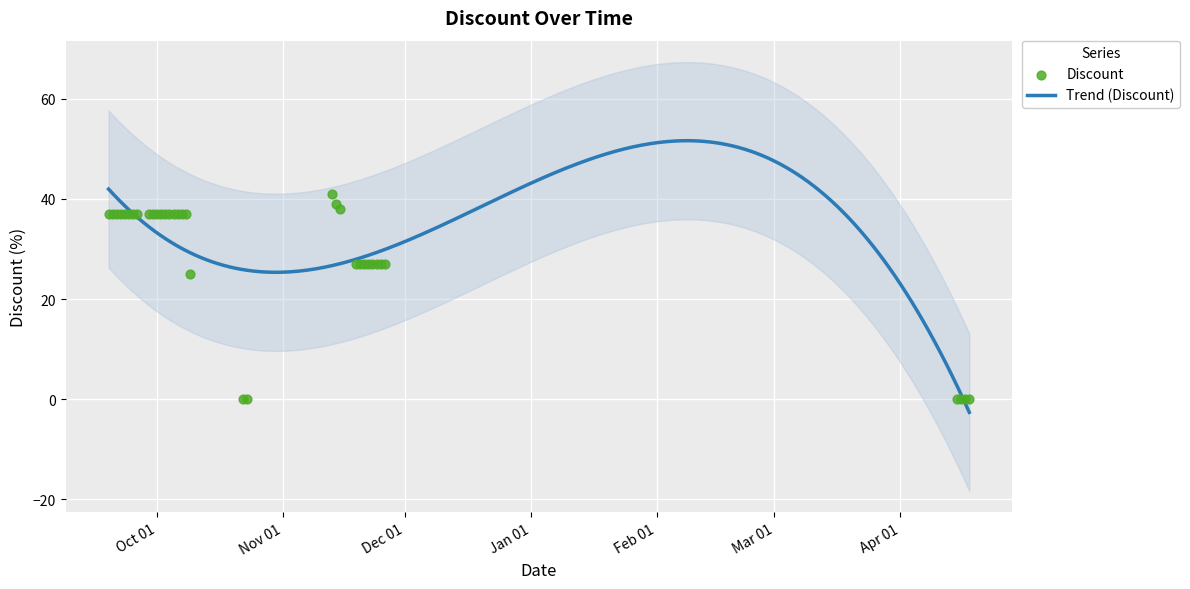

What is the change in value from 2023-09-24 to 2023-11-24?

-10